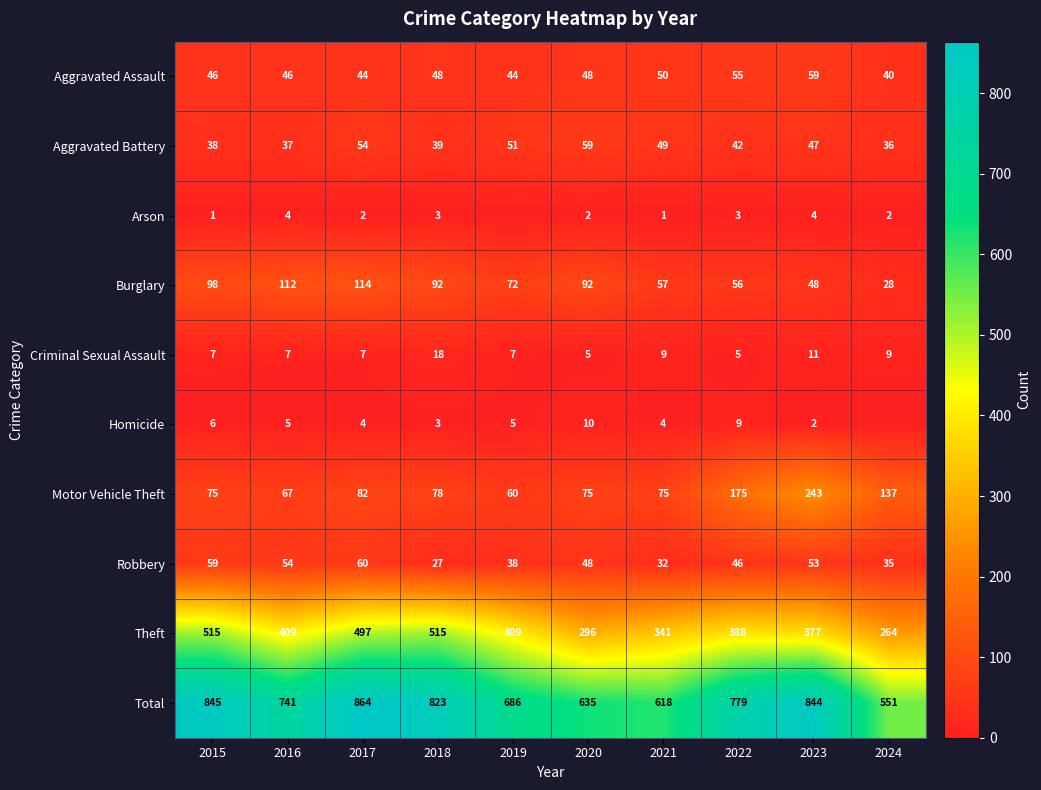

True or false: Total has a value of 845 at 2015.

True